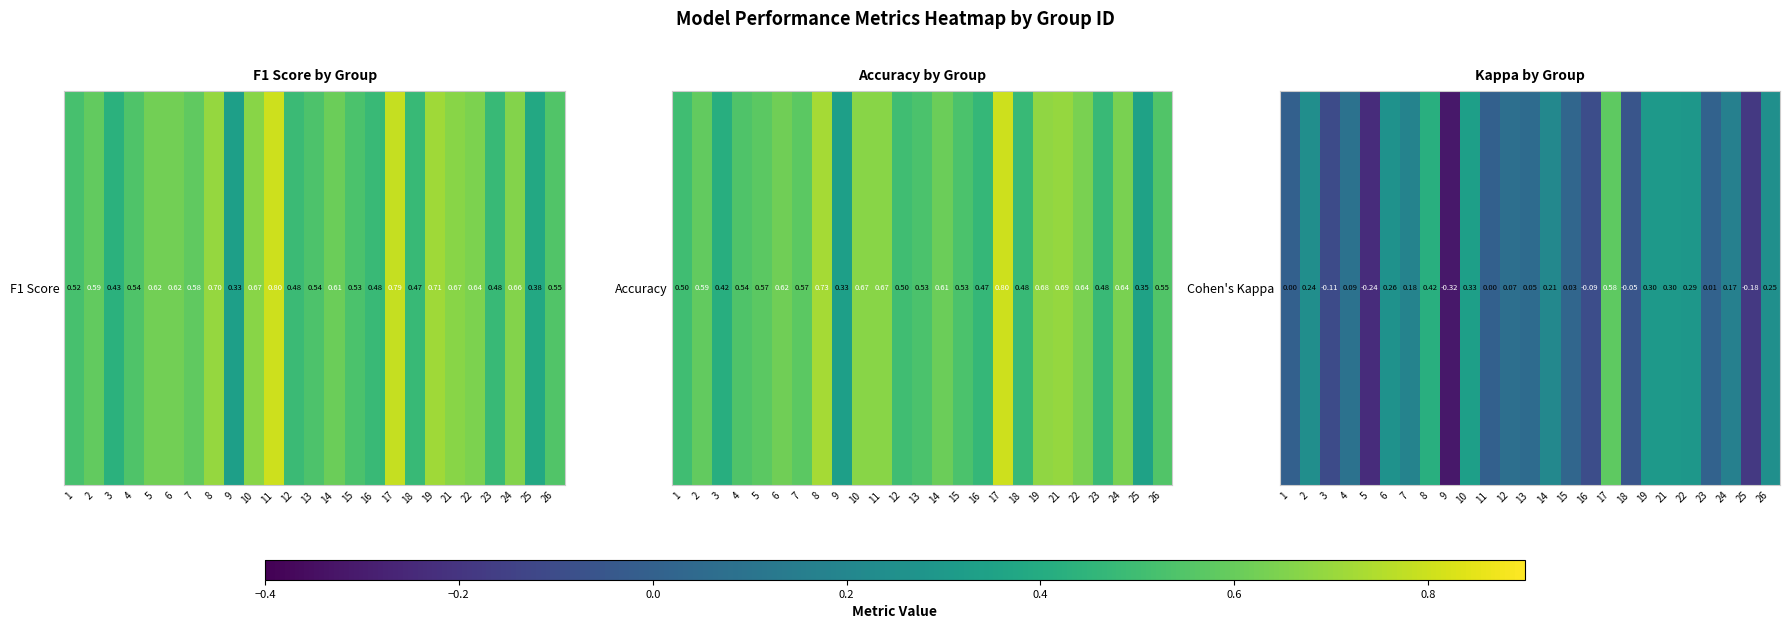

How many negative values are there?

6